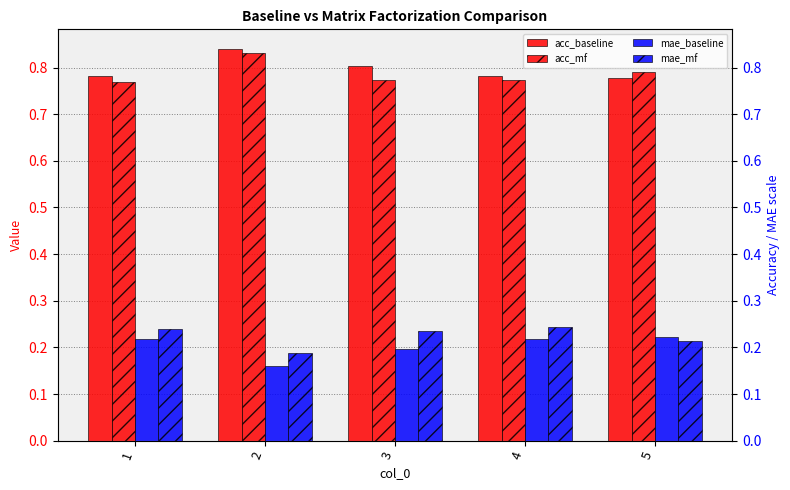

What is the difference between the acc_mf values at 4 and 2?

0.1